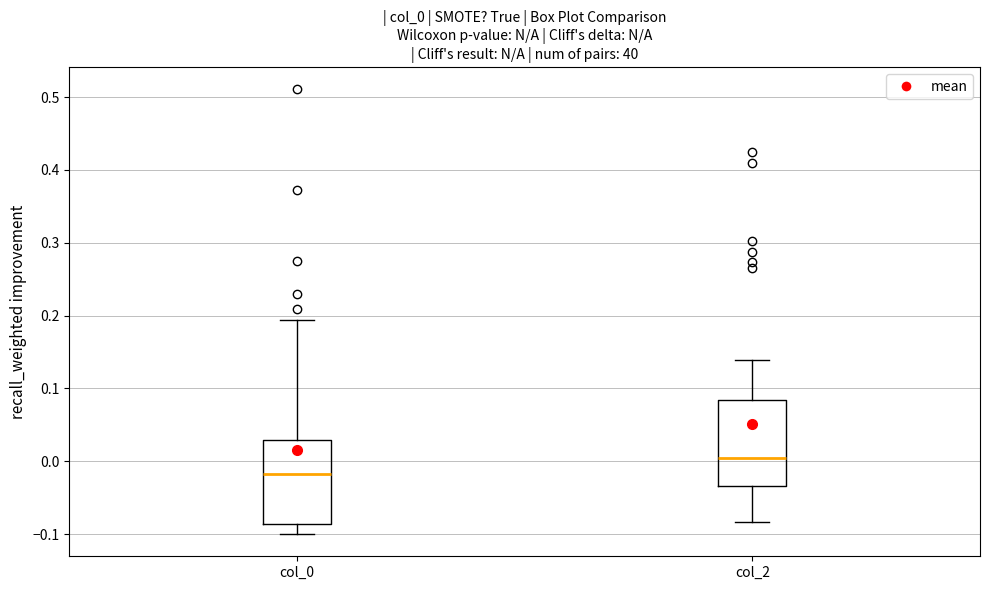

Reading left to right, transcribe this box plot: for each box, give where its median line is, the range the box spans, and where its two whiskers end, as read against the y-axis. The values are not printed on the chart, so give them approximately, as read against the axis.

col_0: median -0.02, box -0.09 to 0.03, whiskers -0.10 to 0.19
col_2: median 0.00, box -0.03 to 0.08, whiskers -0.08 to 0.14